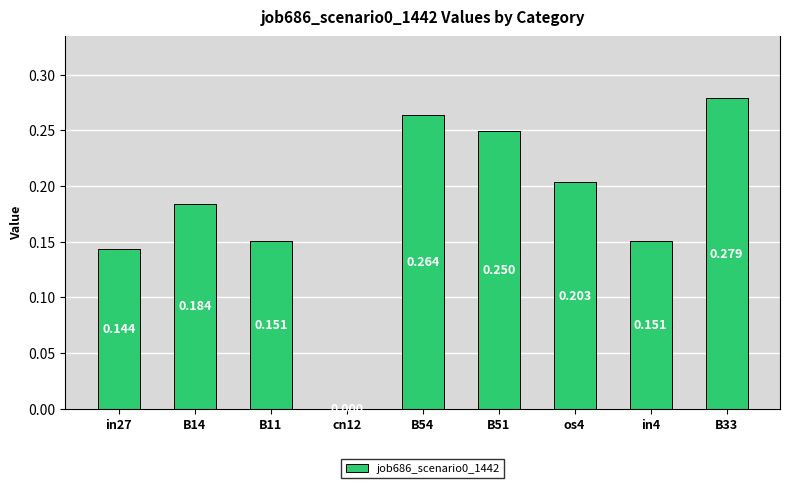

How many data points does each series have?

9